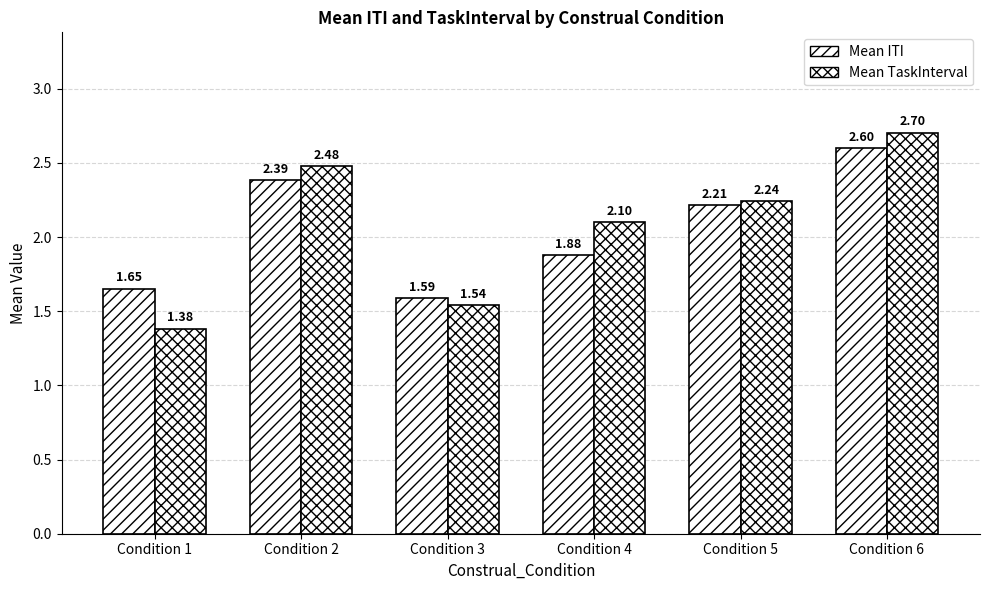

Is the value of Mean TaskInterval at Condition 3 greater than the value of Mean ITI at Condition 3?

No